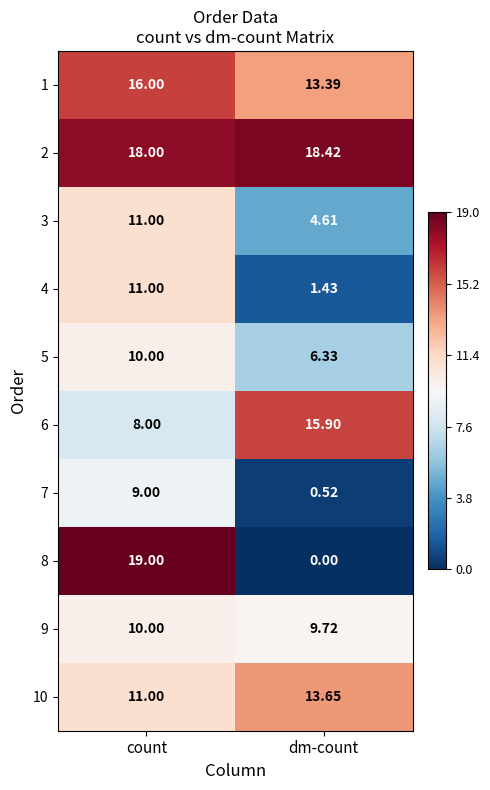

At which category is the sum across all series the highest?

count